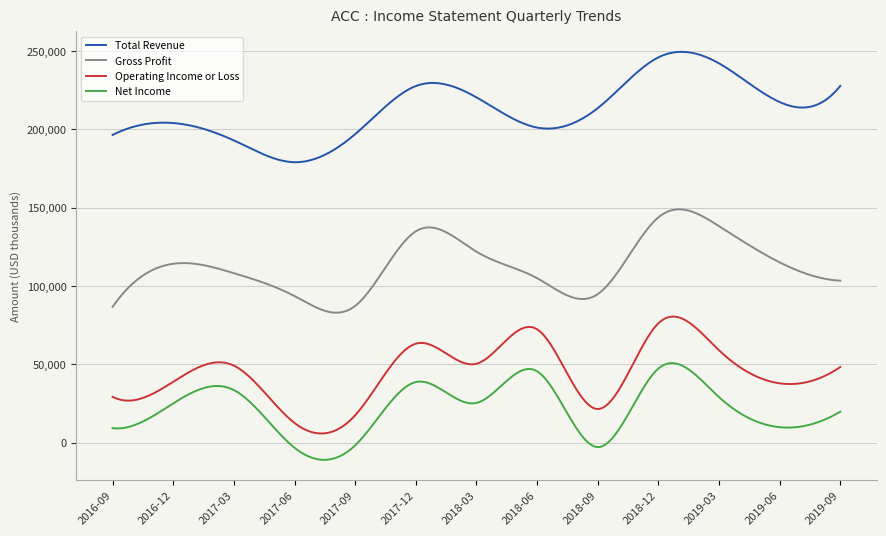

What is the sum of all Gross Profit values?

33902211.9